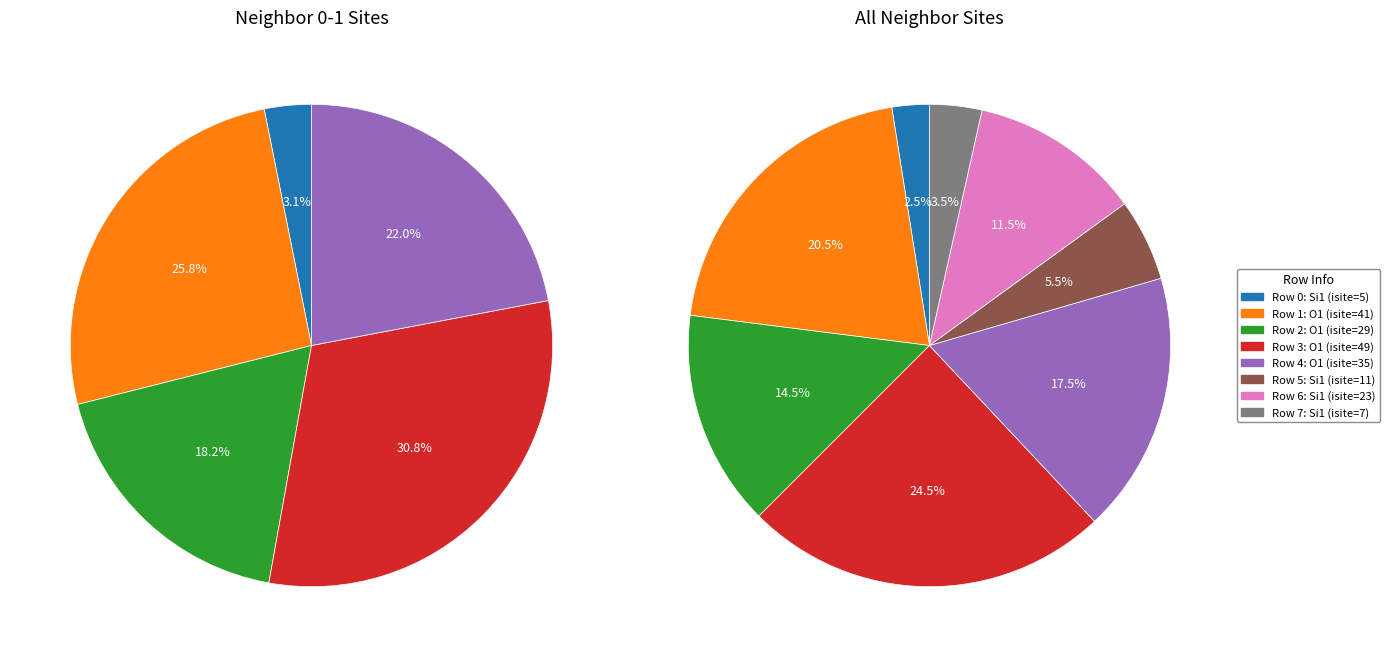

How many slices are in this pie chart?

8